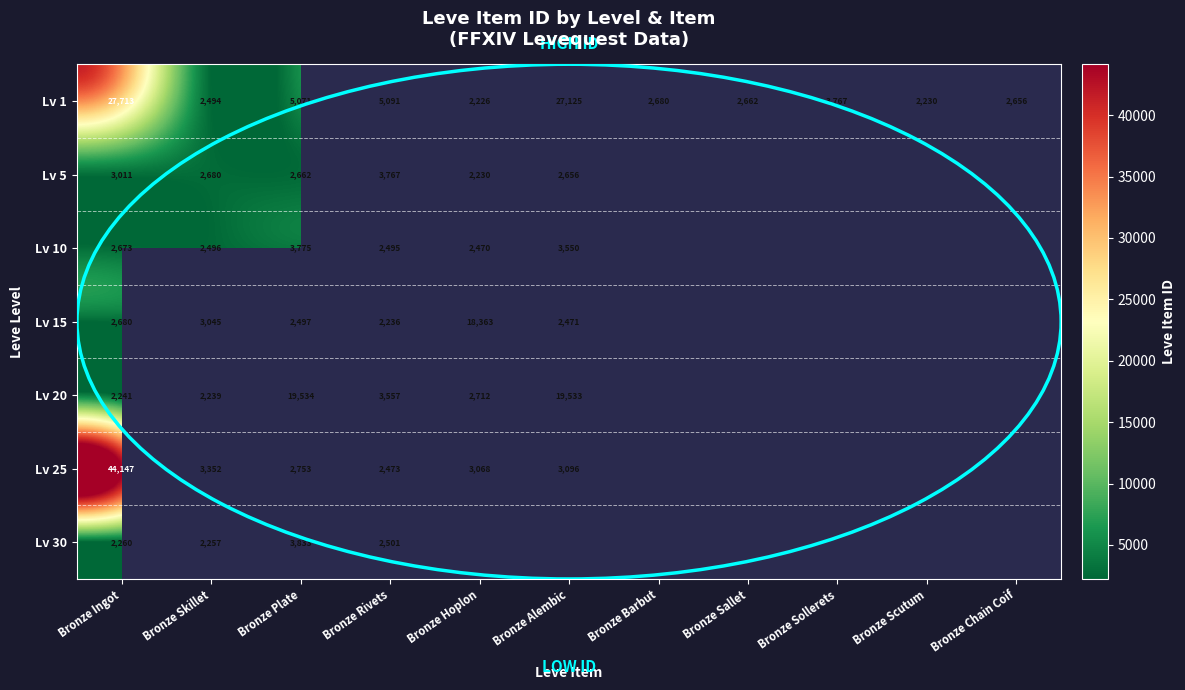

Which series changed the most between Bronze Skillet and Bronze Plate?

Lv 20